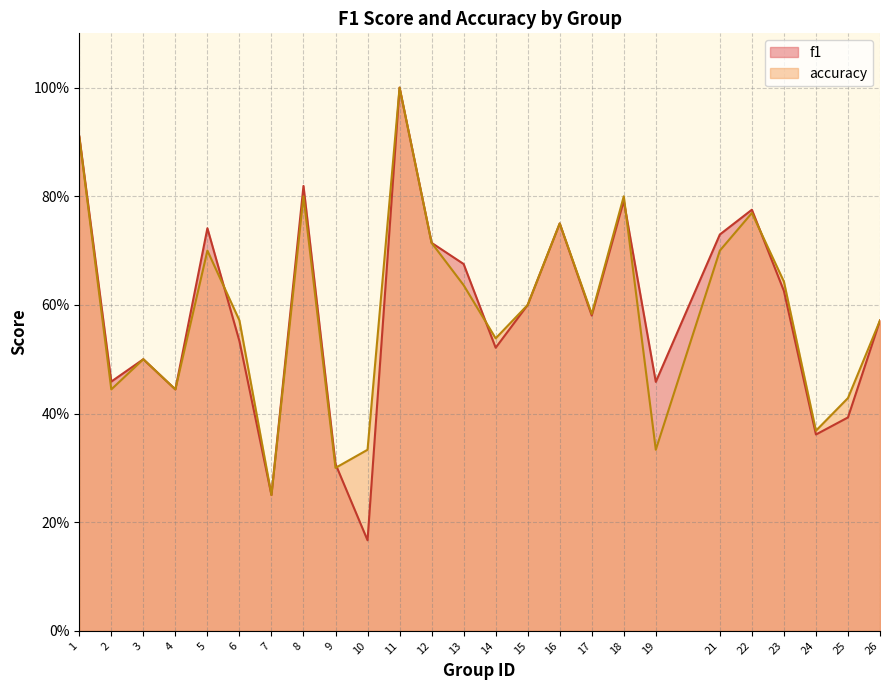

True or false: accuracy and f1 intersect in this chart.

True